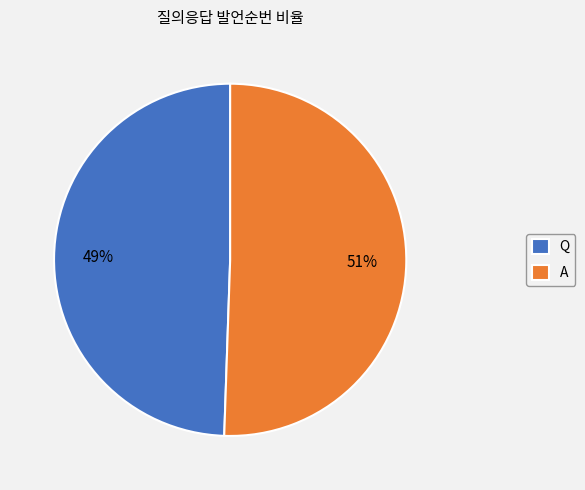

Is it true that Q is 49% of the pie?

True